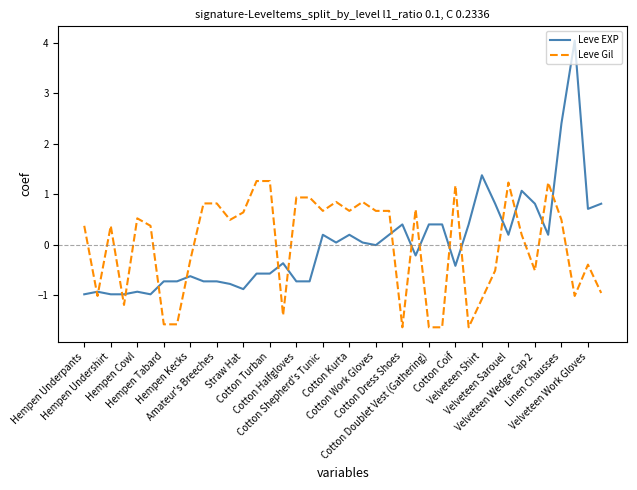

Rank the series by their maximum value, from highest to lowest.

Leve EXP, Leve Gil